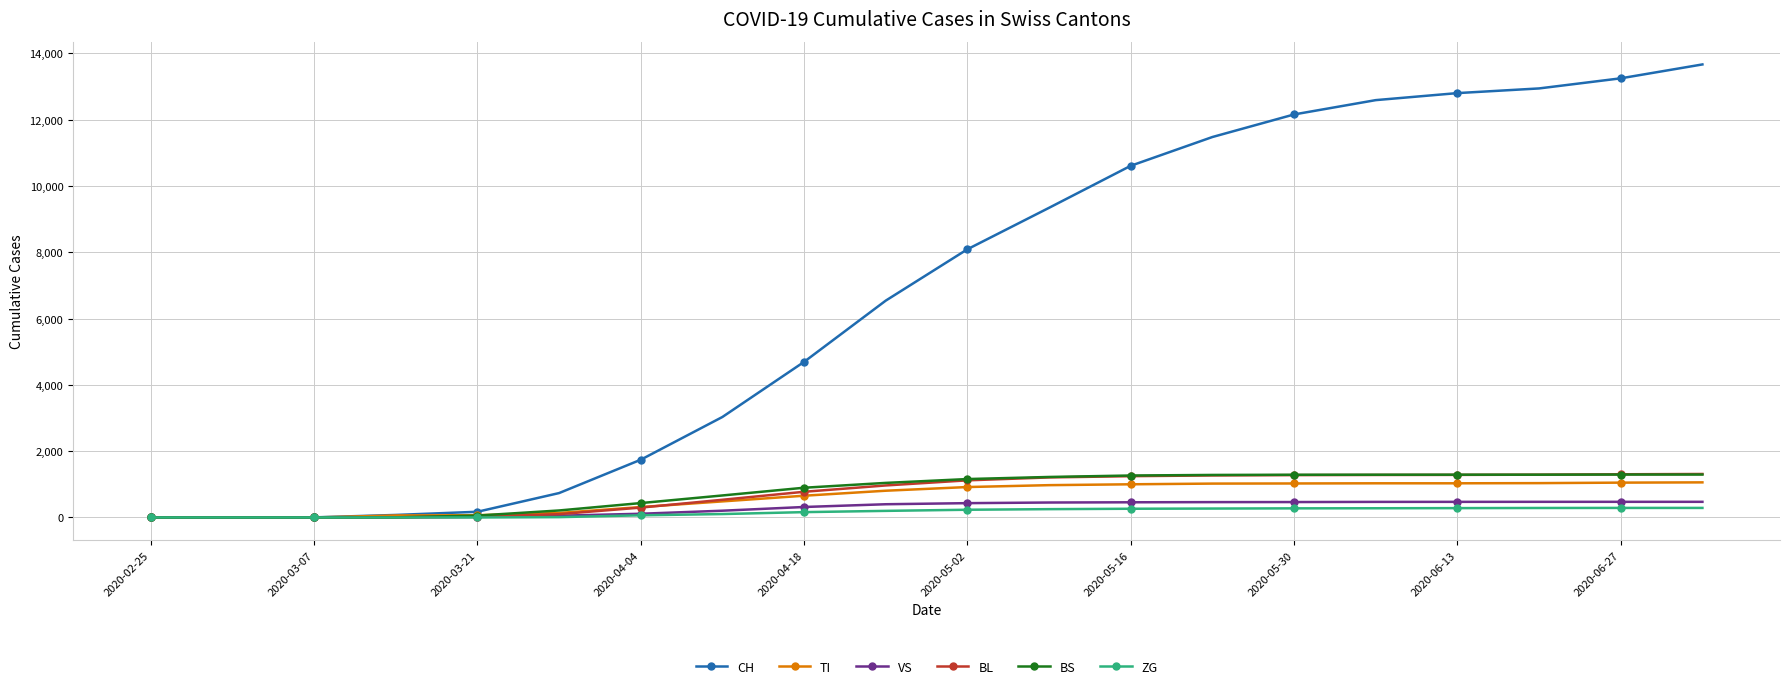

Which series has the largest total across all categories?

CH